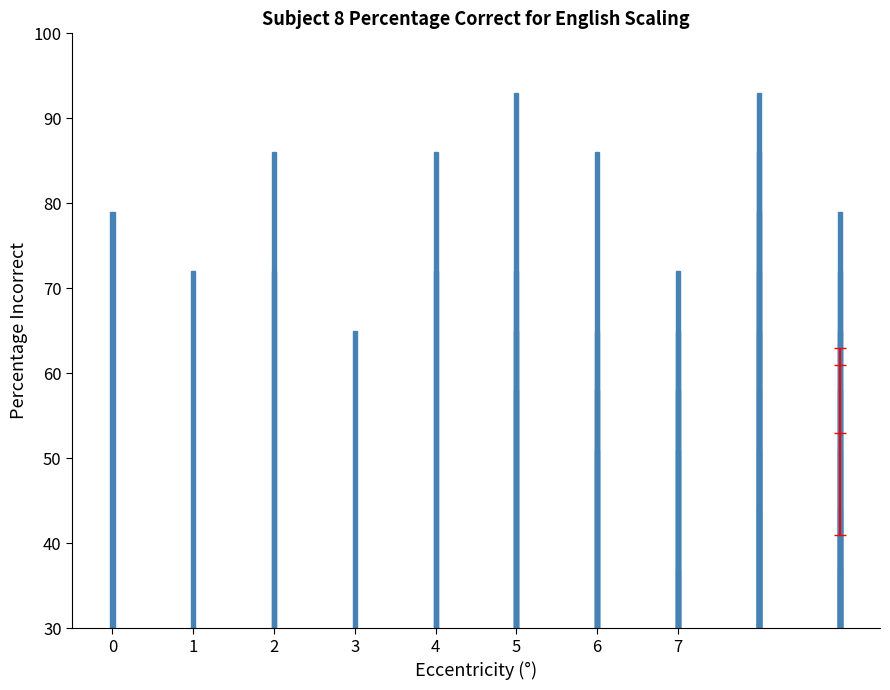

How many bars are there in total?

40